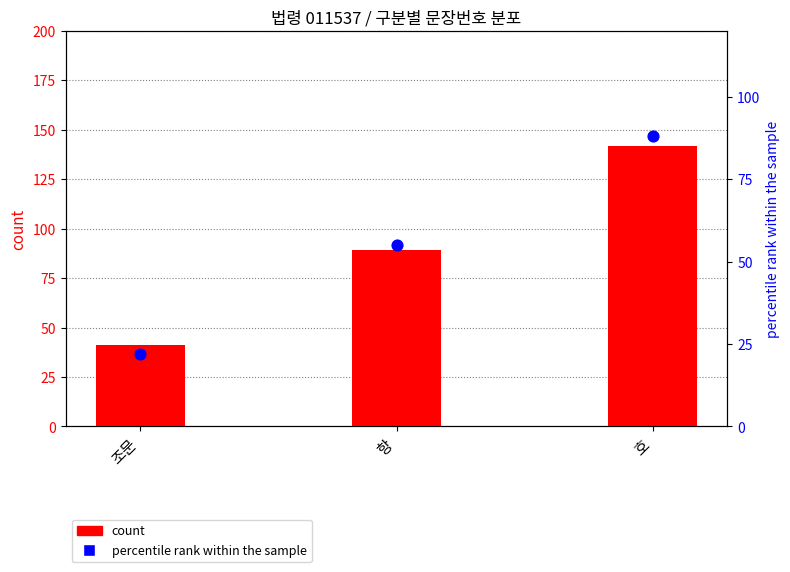

What is the total value across all series at 조문?

63